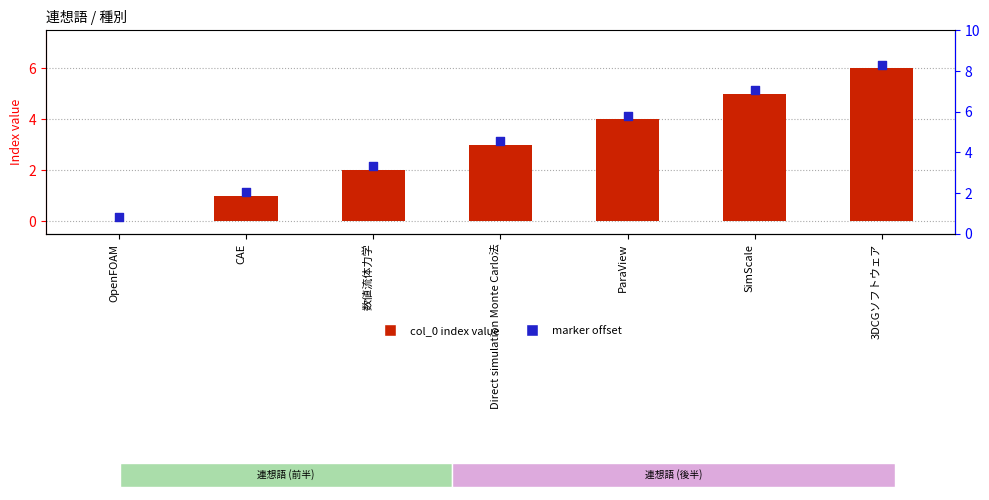

Which series reaches the maximum Y coordinate?

marker